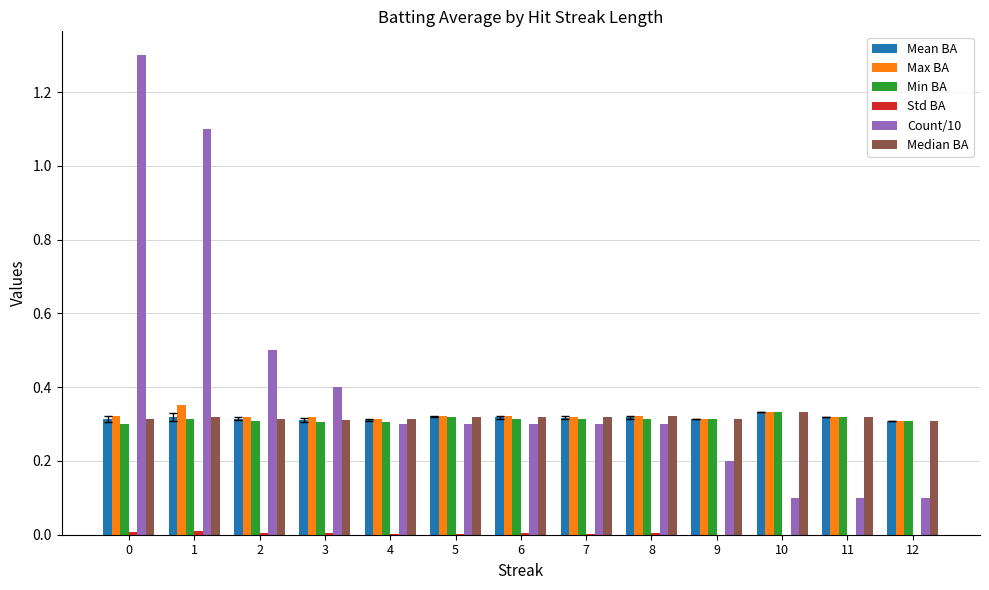

What is the total value across all series at 7?

1.6